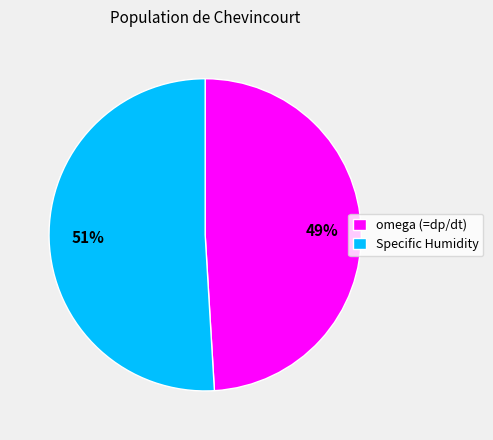

How many segments does this pie chart have?

2